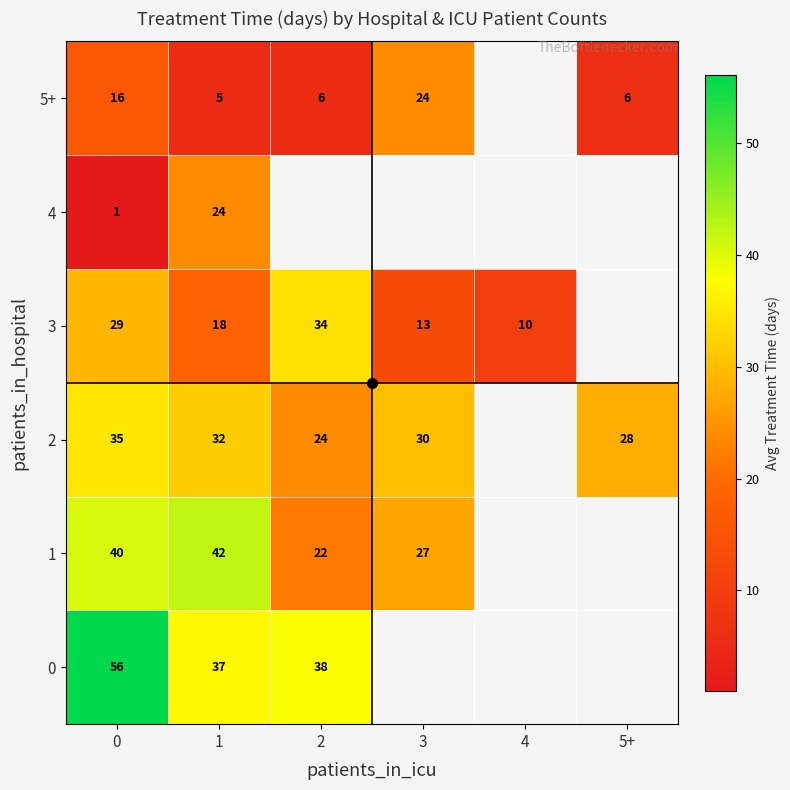

What is the smallest value displayed?

1.0